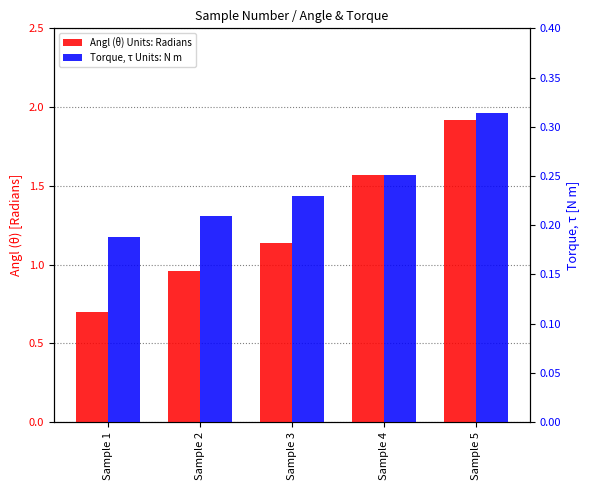

At Sample 4, list the series in order from largest to smallest.

Angl (θ) Units: Radians, Torque, τ Units: N m